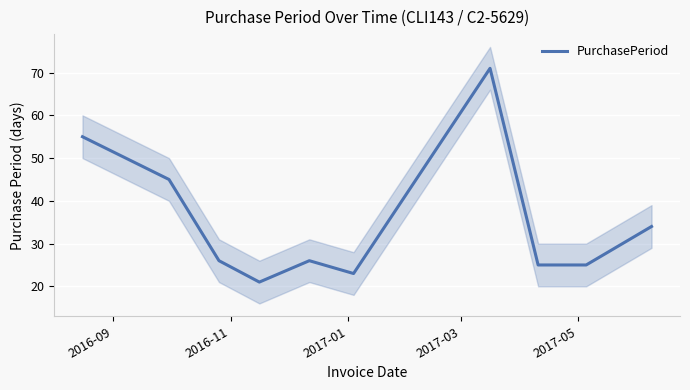

What is the difference between the maximum and minimum values?

50